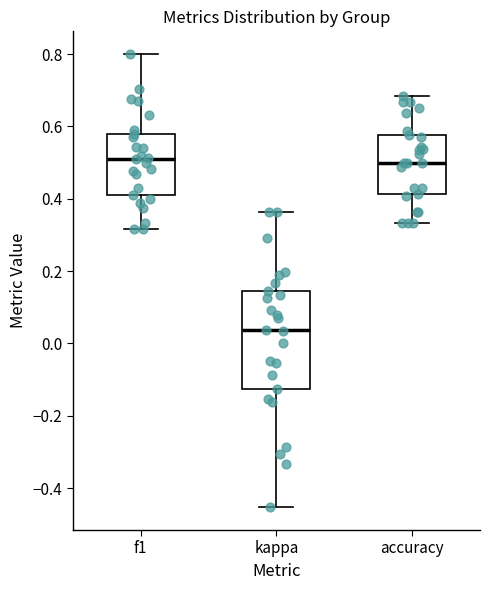

Which box is the tallest, from its lower edge to its upper edge?

kappa